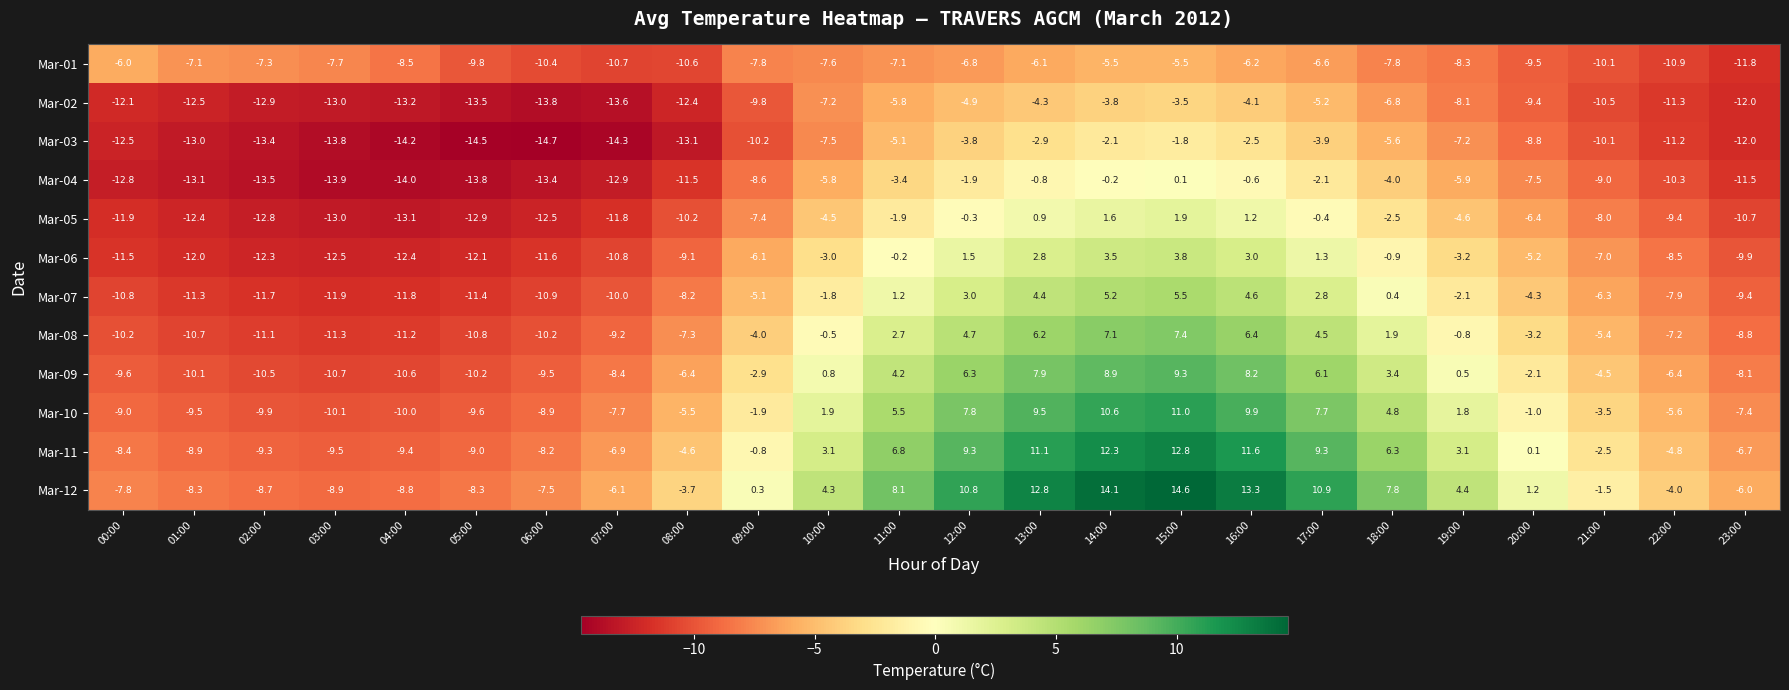

How many data points in Mar-04 are less than -8?

13